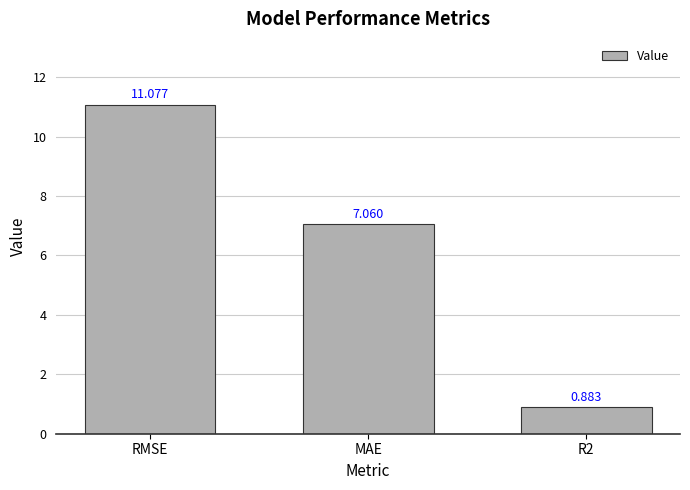

At which category does the chart reach its peak across all series?

RMSE